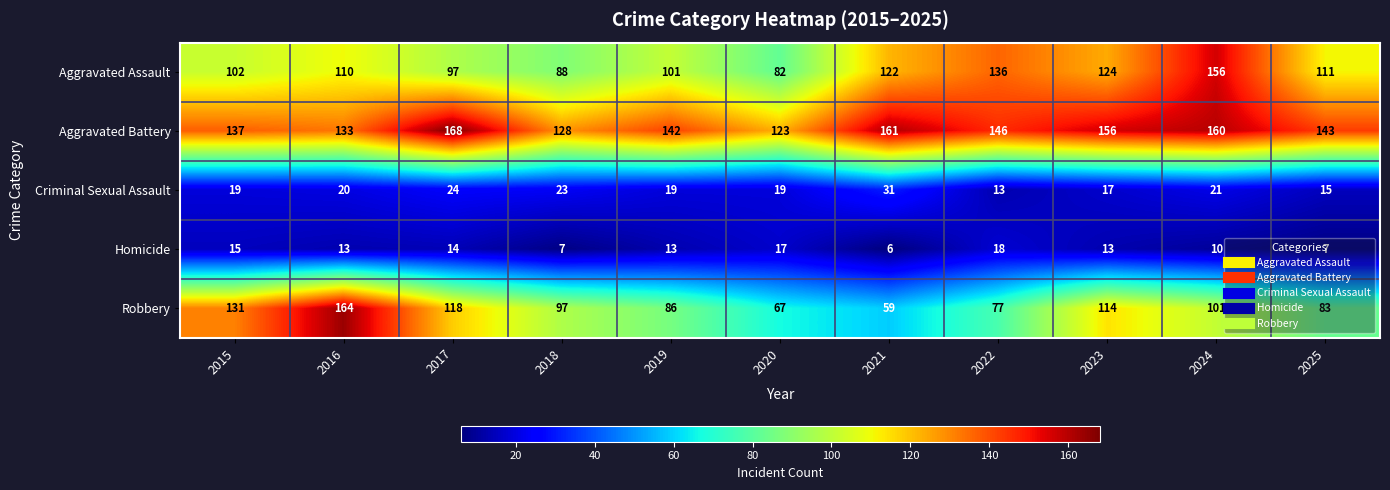

Read the Robbery value at 2021, to the nearest 10.

60